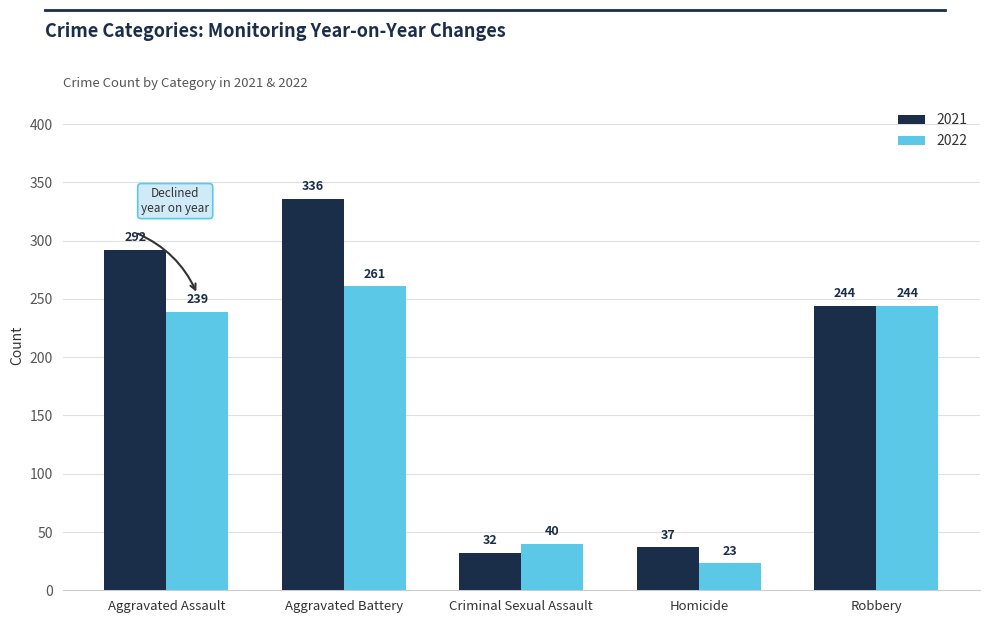

What is the minimum value shown in the chart?

23